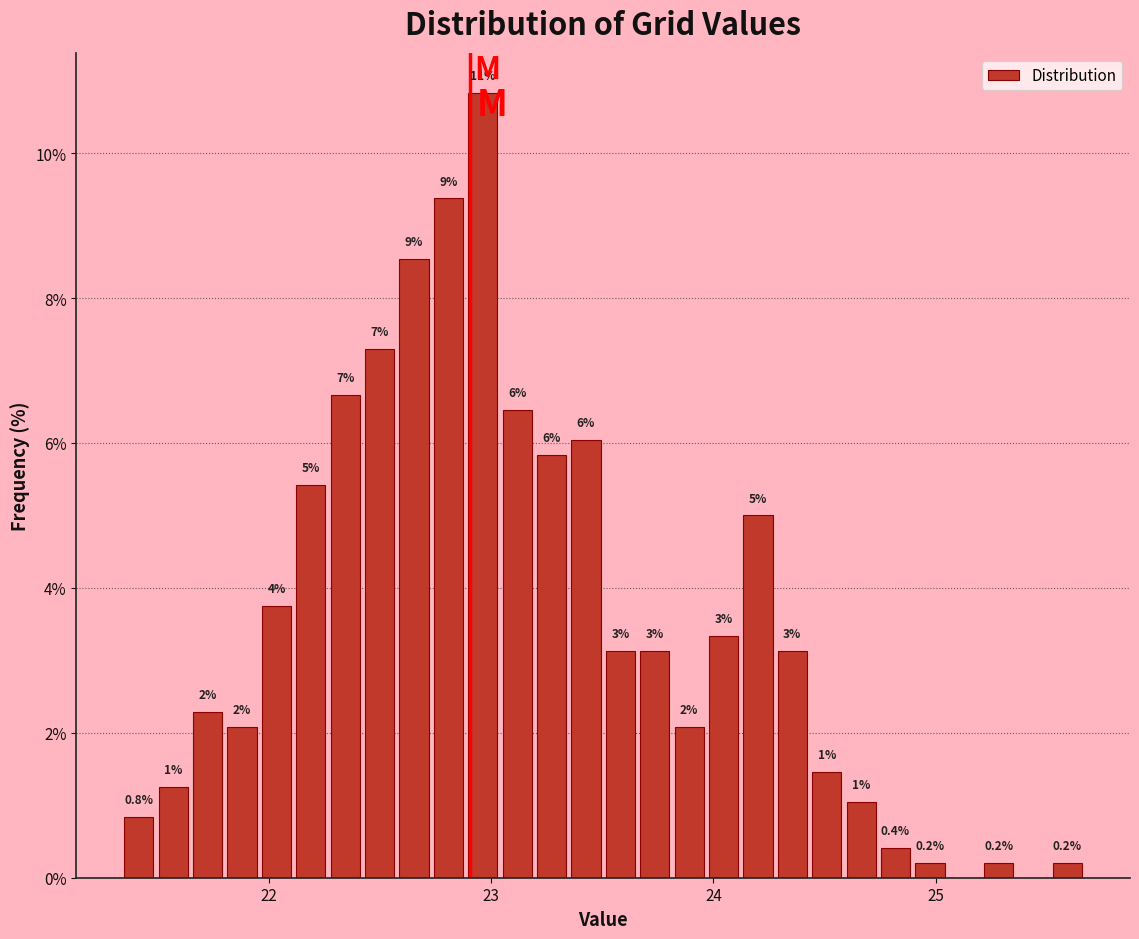

Read against the x-axis, roughly where is the centre of the tallest bar?

23.0